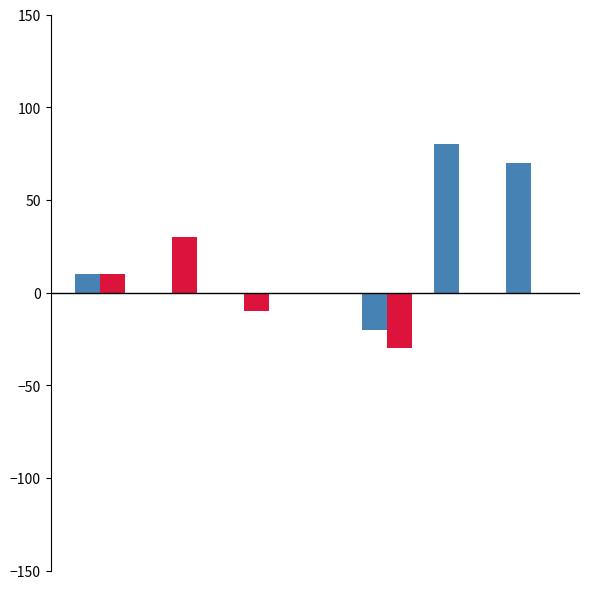

Does the chart contain stacked bars?

No